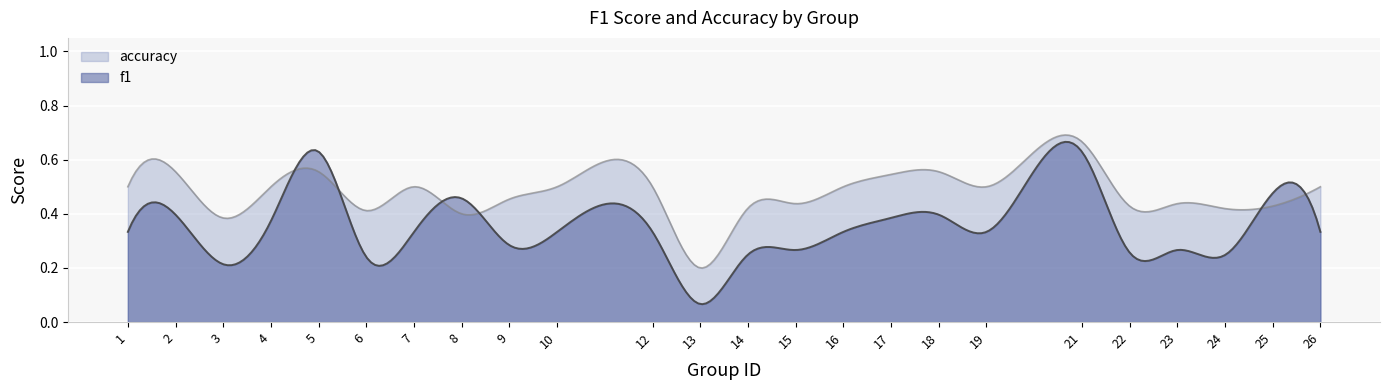

Rank the series at 19 from lowest to highest value.

f1, accuracy